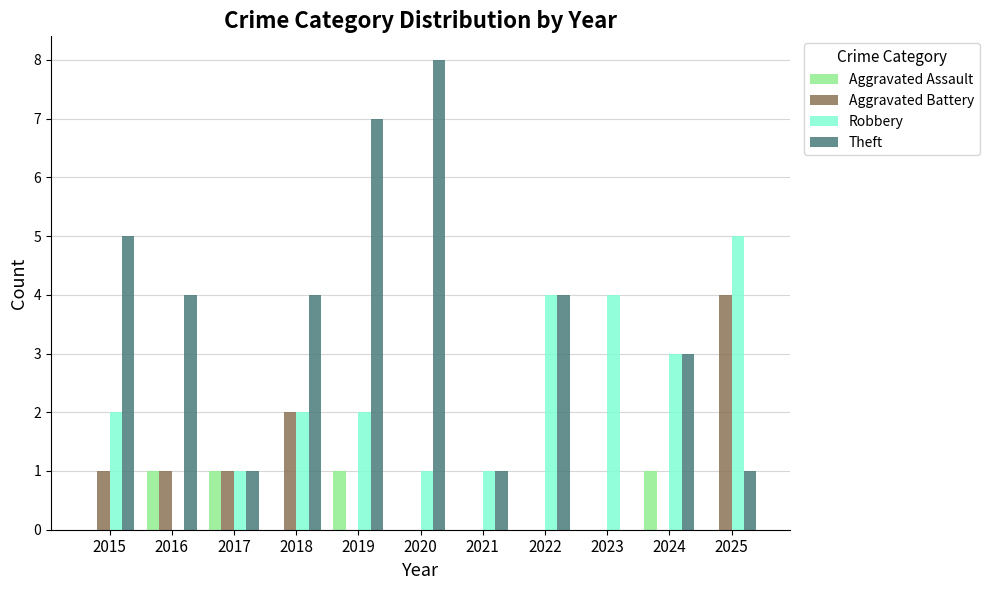

Which series has the largest total across all categories?

Theft